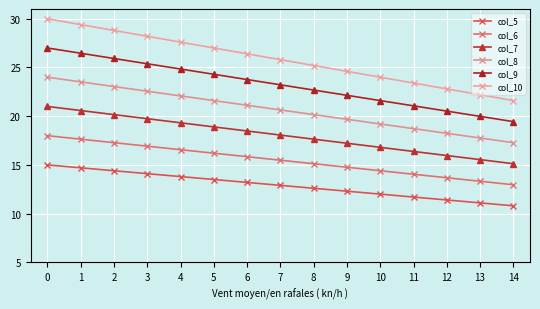

How many lines are shown in the chart?

6